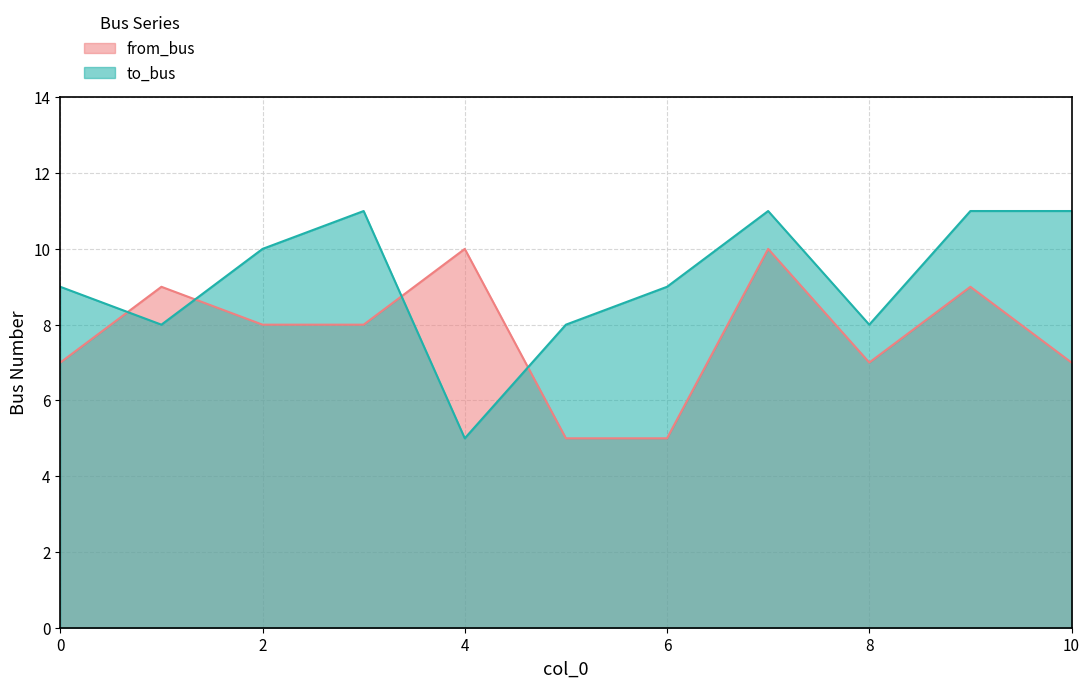

List the series in order of their overall mean, highest first.

to_bus, from_bus